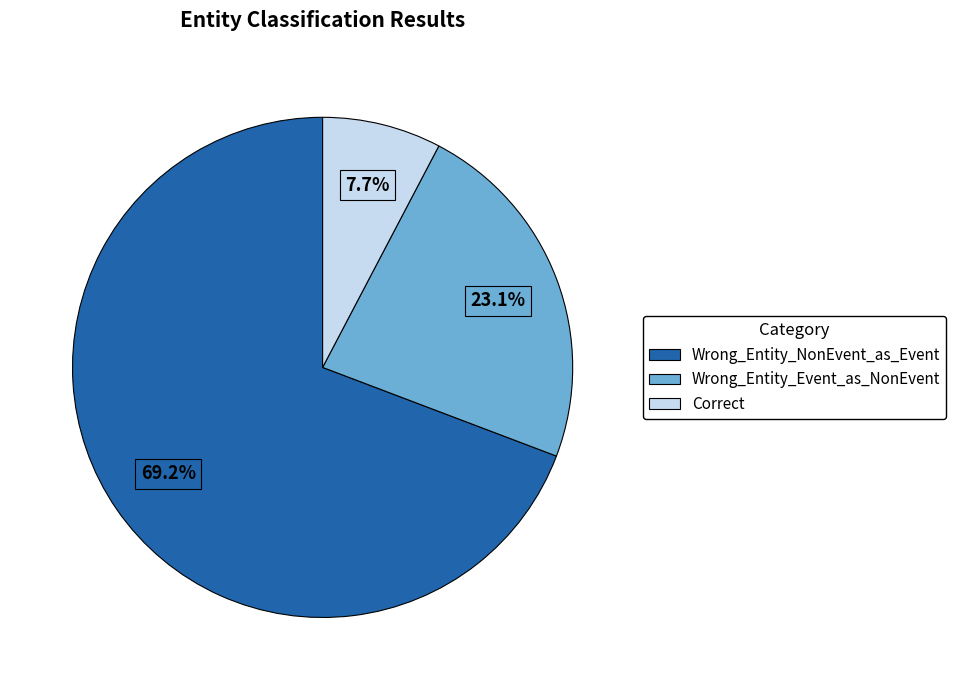

Is Wrong_Entity_NonEvent_as_Event the majority of the pie?

Yes